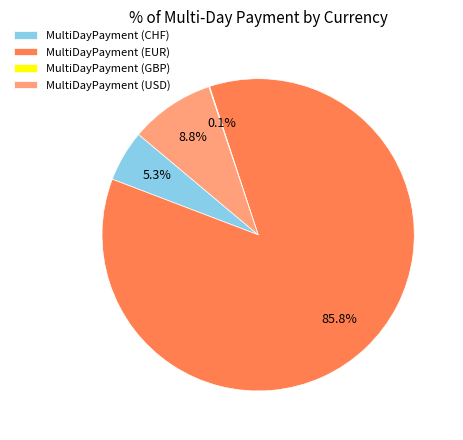

Do MultiDayPayment (USD) and MultiDayPayment (CHF) together represent more than half of the pie?

No